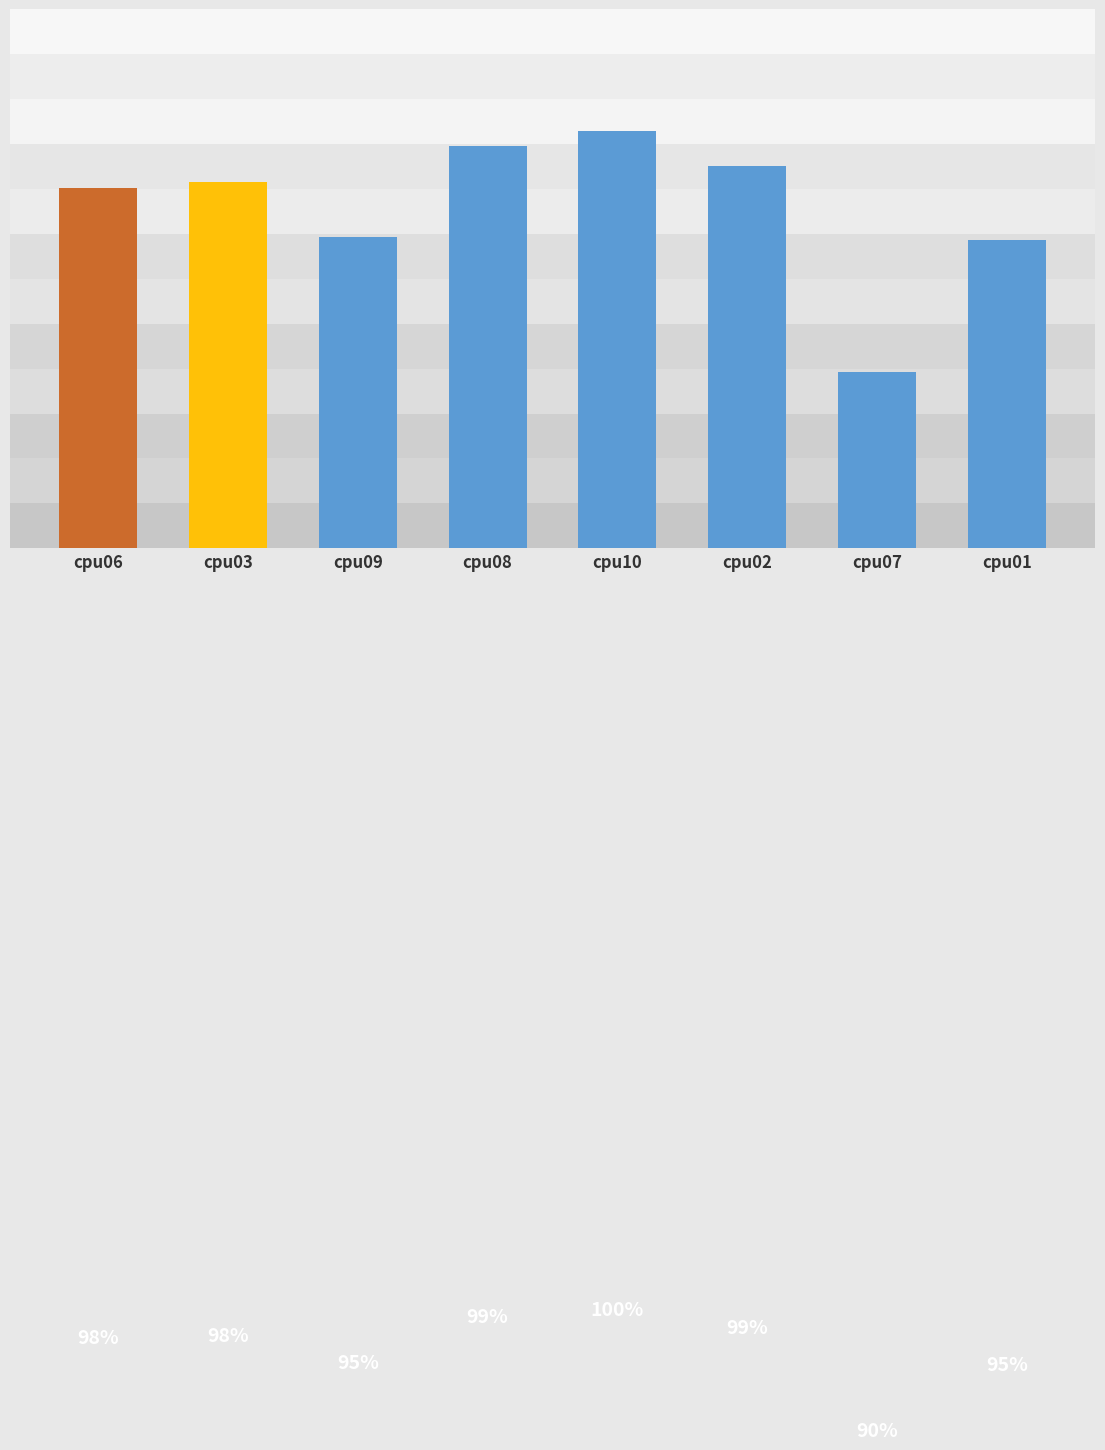

Are the bars horizontal?

No